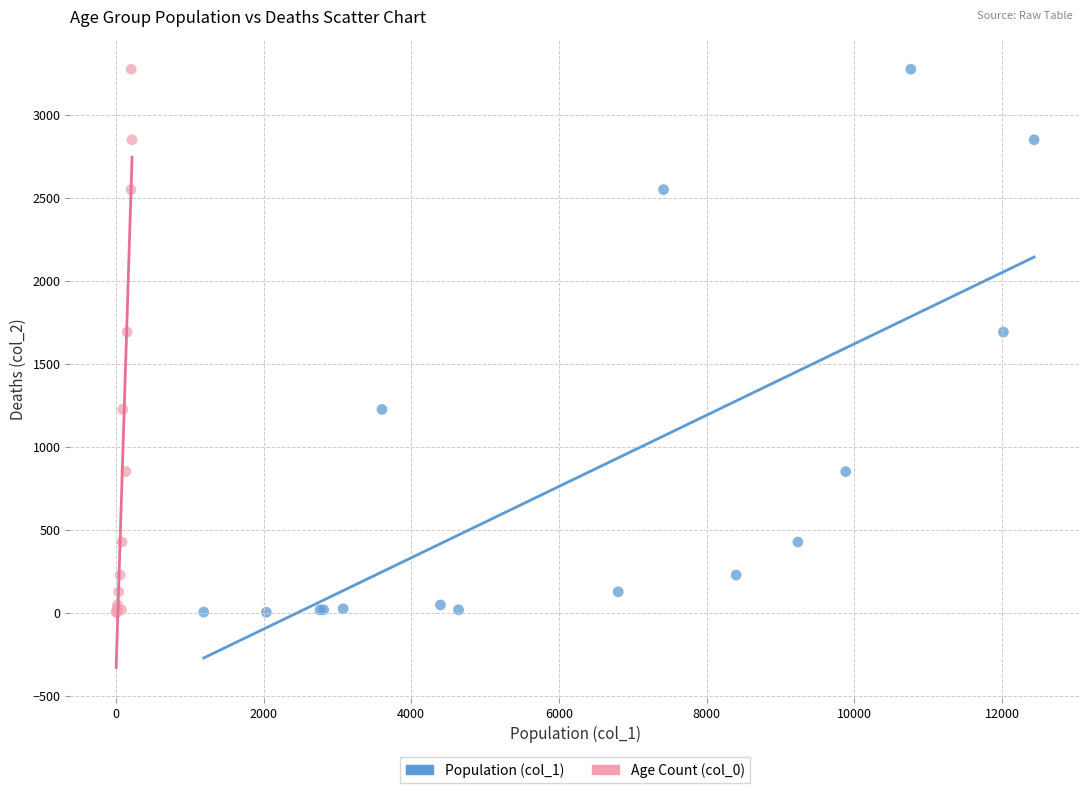

What are all the series names shown in the legend?

Population (col_1), Age Count (col_0)